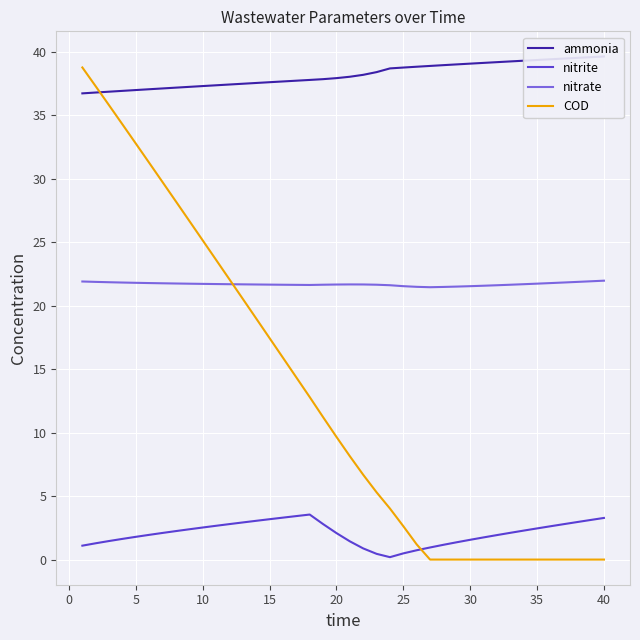

Reading left to right, transcribe all the data shown in this chart.

ammonia: 36.7	36.8	36.9	36.9	37.0	37.0	37.1	37.2	37.2	37.3	37.4	37.4	37.5	37.5	37.6	37.7	37.7	37.8	37.8	37.9	38.0	38.2	38.4	38.7	38.8	38.8	38.9	38.9	39.0	39.1	39.1	39.2	39.2	39.3	39.3	39.4	39.5	39.5	39.6	39.6
nitrite: 1.1	1.3	1.5	1.6	1.8	2.0	2.1	2.3	2.4	2.5	2.7	2.8	2.9	3.1	3.2	3.3	3.4	3.6	2.8	2.1	1.4	0.9	0.5	0.2	0.5	0.7	1.0	1.2	1.4	1.6	1.8	1.9	2.1	2.3	2.5	2.6	2.8	3.0	3.1	3.3
nitrate: 21.9	21.9	21.8	21.8	21.8	21.8	21.8	21.7	21.7	21.7	21.7	21.7	21.7	21.7	21.7	21.6	21.6	21.6	21.7	21.7	21.7	21.7	21.6	21.6	21.5	21.5	21.5	21.5	21.5	21.5	21.6	21.6	21.6	21.7	21.7	21.8	21.8	21.9	21.9	22.0
COD: 38.8	37.3	35.8	34.3	32.8	31.2	29.7	28.2	26.7	25.1	23.6	22.1	20.5	19.0	17.4	15.9	14.4	12.8	11.2	9.7	8.1	6.7	5.3	4.0	2.6	1.2	0.0	0.0	0.0	0.0	0.0	0.0	0.0	0.0	0.0	0.0	0.0	0.0	0.0	0.0